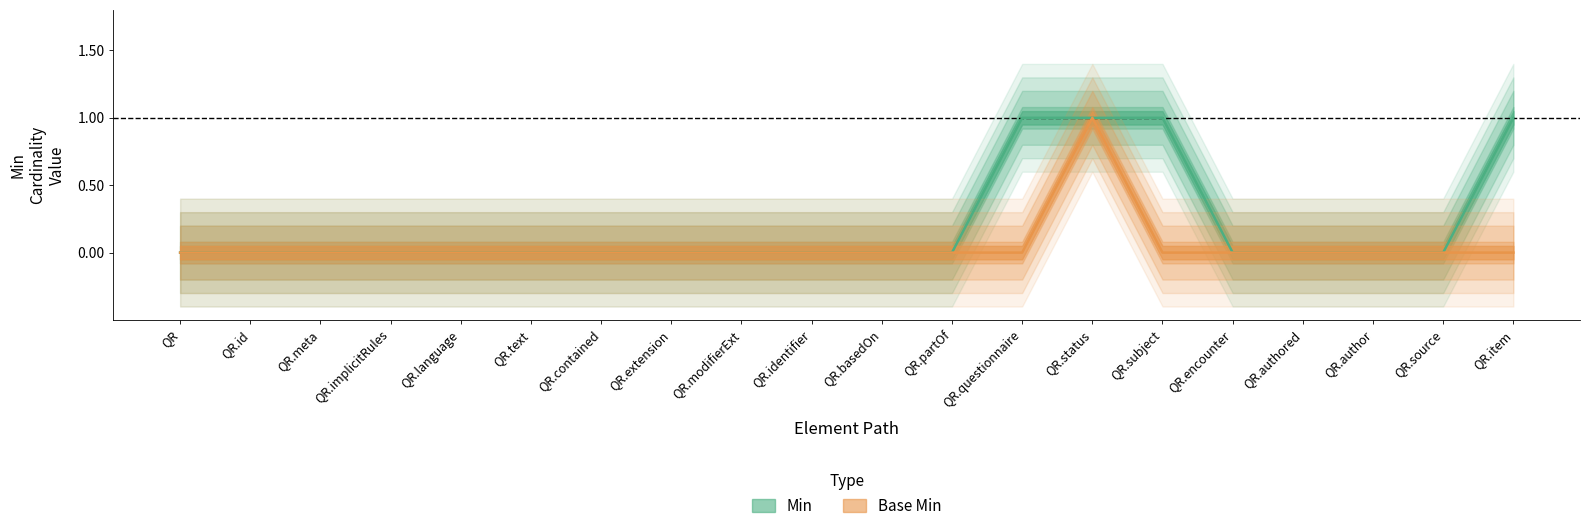

Rank the series by their average value, from highest to lowest.

Min, Base Min